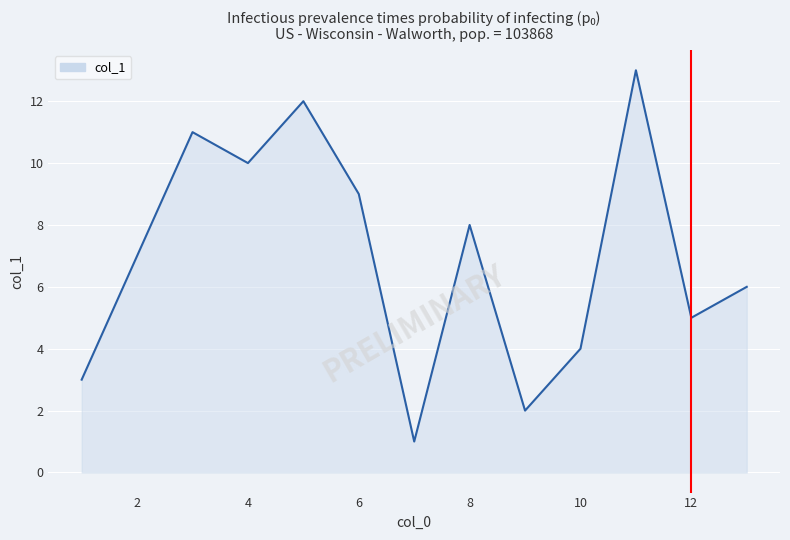

What is the maximum value shown in the chart?

13